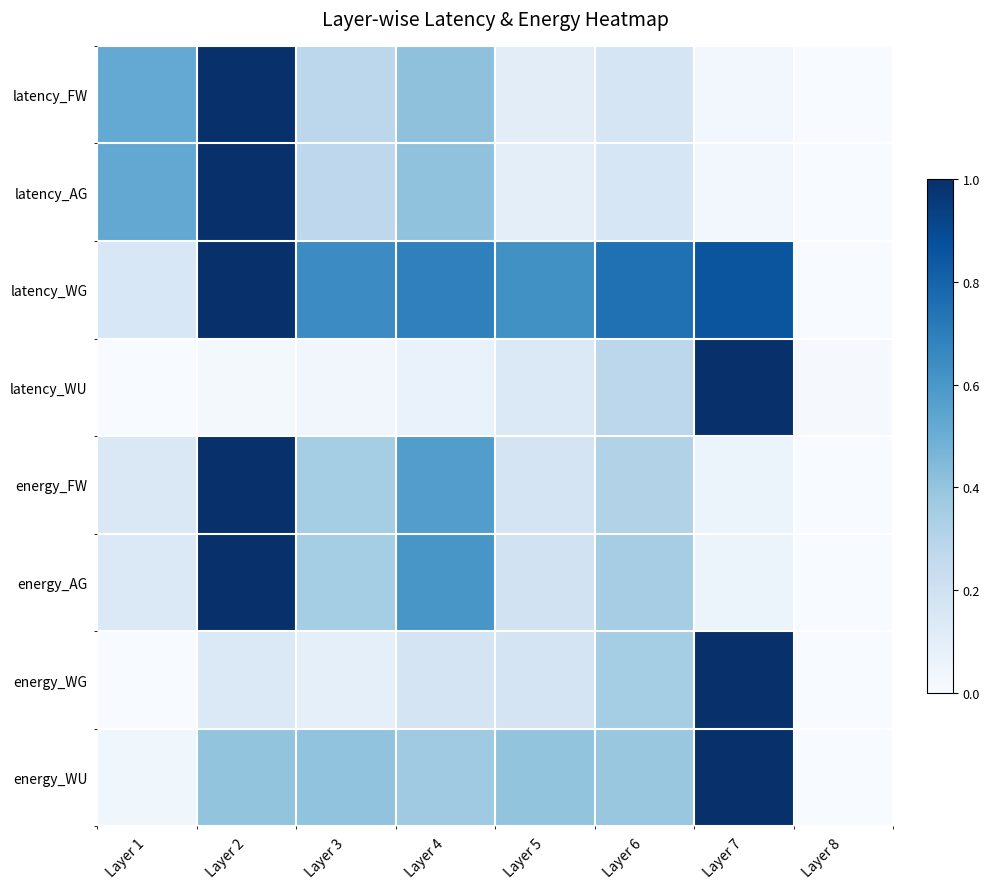

Which series has the largest total across all categories?

latency_WG